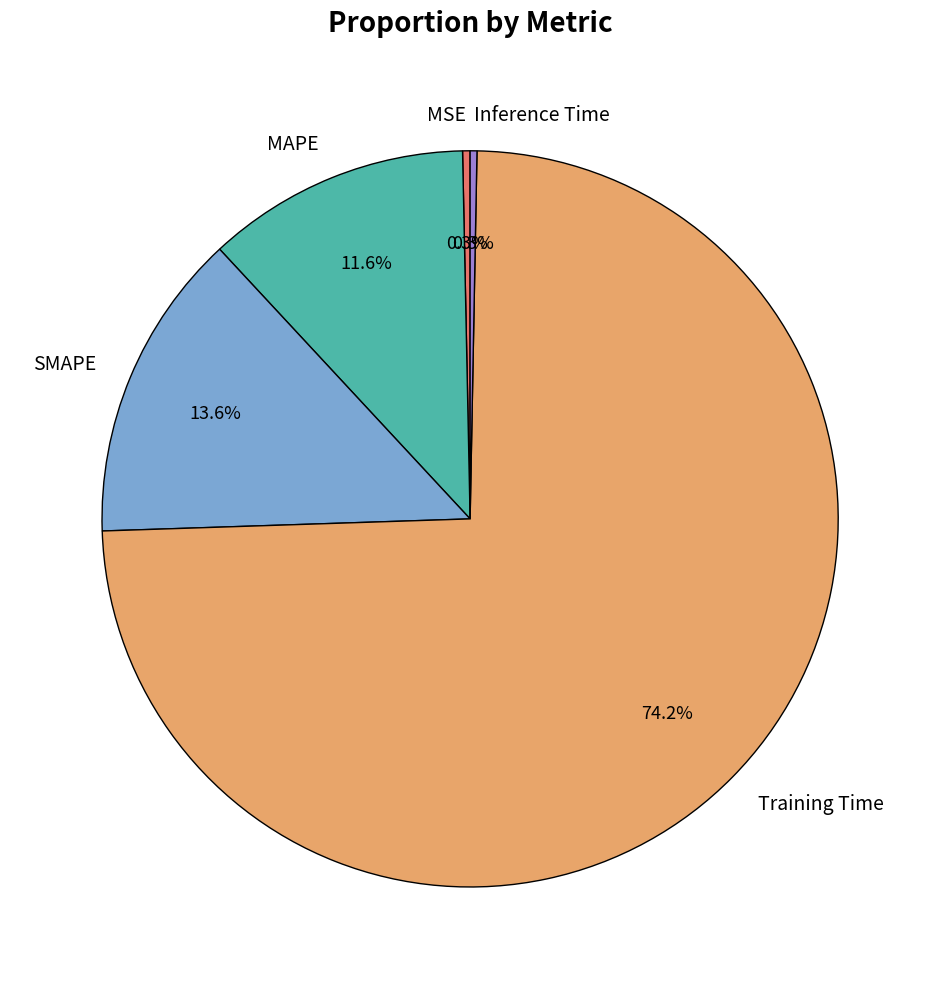

Is it true that MAPE is 12% of the pie?

True